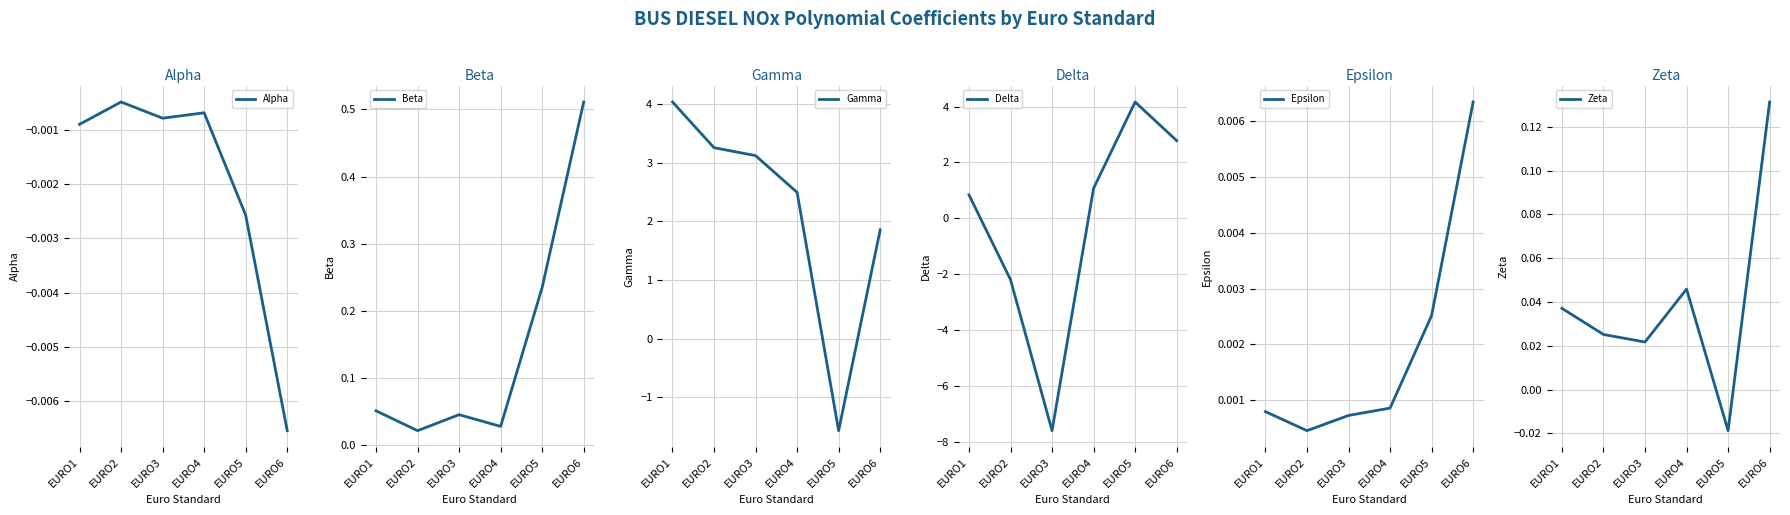

What is the lowest value of the Gamma series?

-1.6